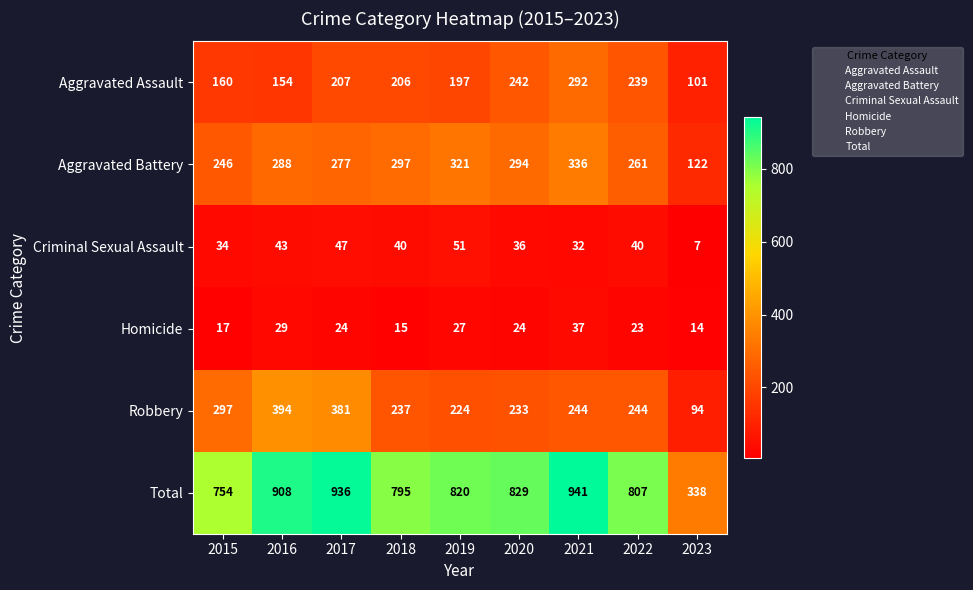

Is it true that Homicide equals 38 at 2022?

False